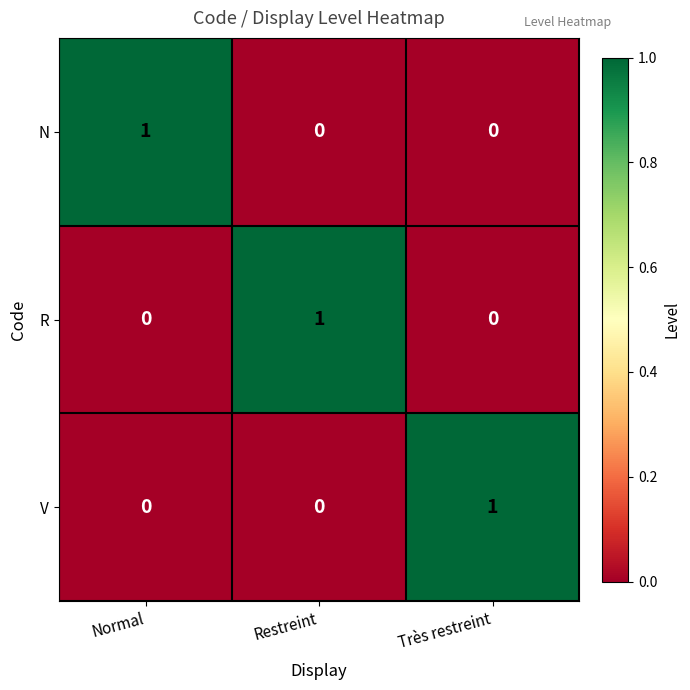

Reading left to right, transcribe all the data shown in this chart.

N: 1	0	0
R: 0	1	0
V: 0	0	1